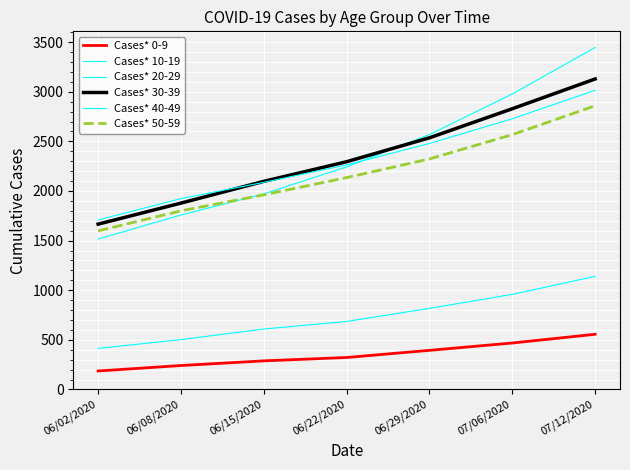

What is the label of the 5th point from the right?

06/15/2020